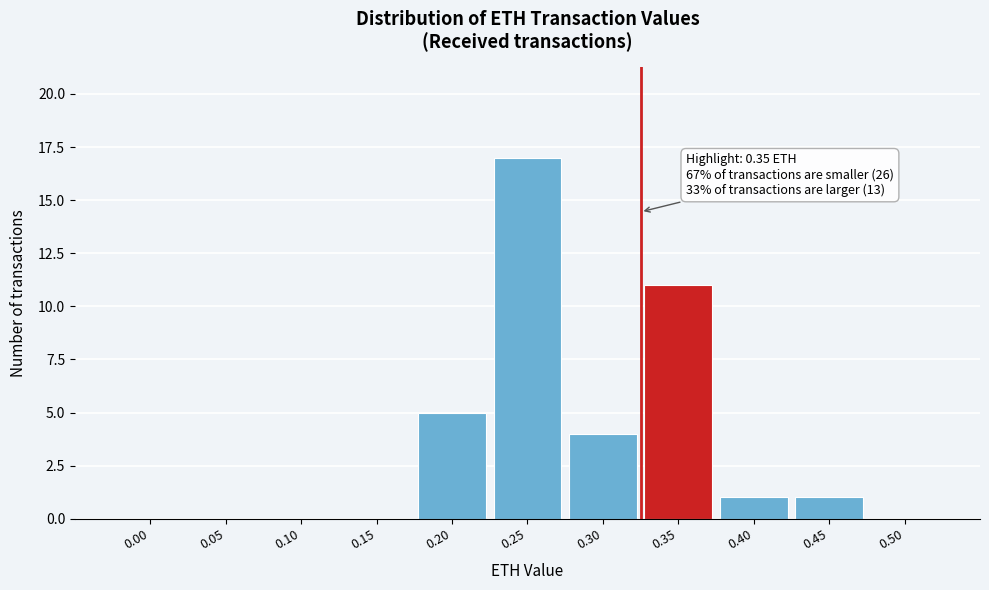

Reading right to left, transcribe all the data shown in this chart.

0.50=0	0.45=1	0.40=1	0.35=11	0.30=4	0.25=17	0.20=5	0.15=0	0.10=0	0.05=0	0.00=0